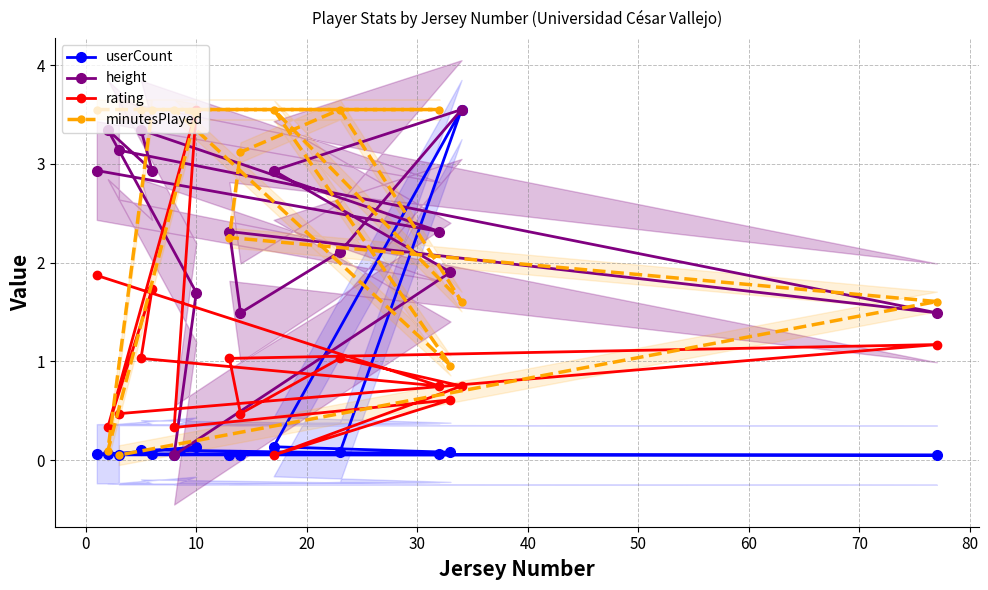

How many data points in height are less than 2?

5